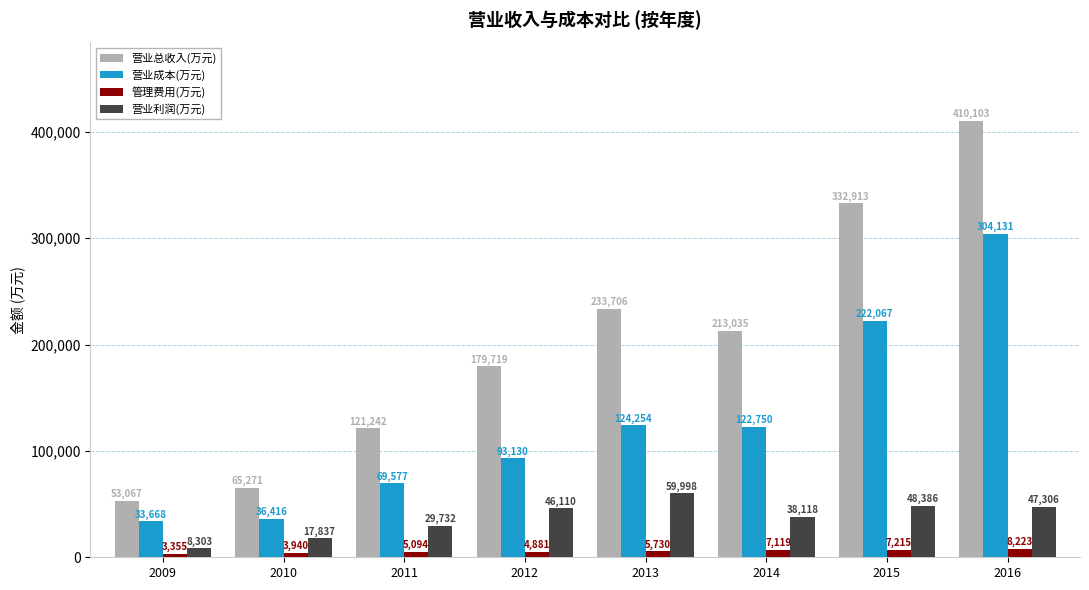

Reading left to right, transcribe all the data shown in this chart.

营业总收入(万元): 53067	65271	121242	179719	233706	213035	332913	410103
营业成本(万元): 33668	36416	69577	93130	124254	122750	222067	304131
管理费用(万元): 3355	3940	5094	4881	5730	7119	7215	8223
营业利润(万元): 8303	17837	29732	46110	59998	38118	48386	47306